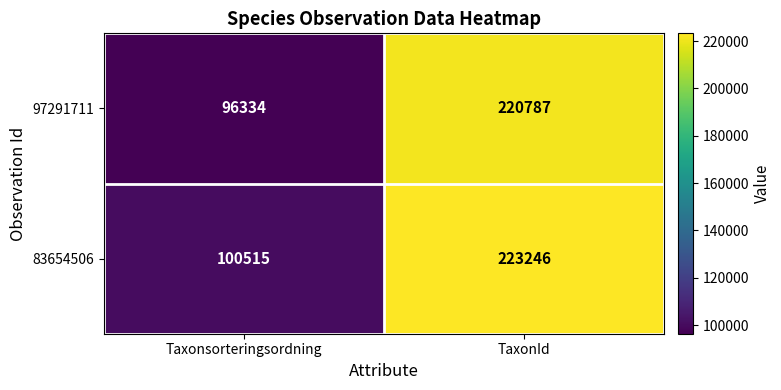

What is the sum of the 83654506 values at Taxonsorteringsordning and TaxonId?

323761